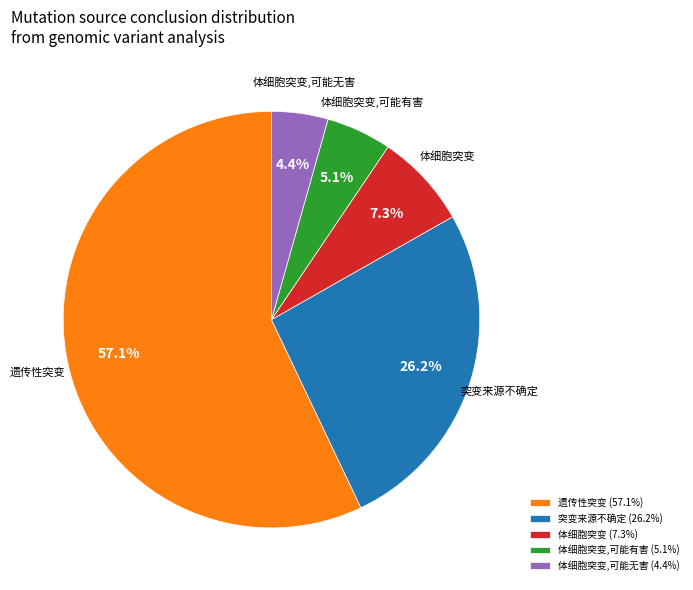

Which category accounts for the majority?

遗传性突变 (57.1%)